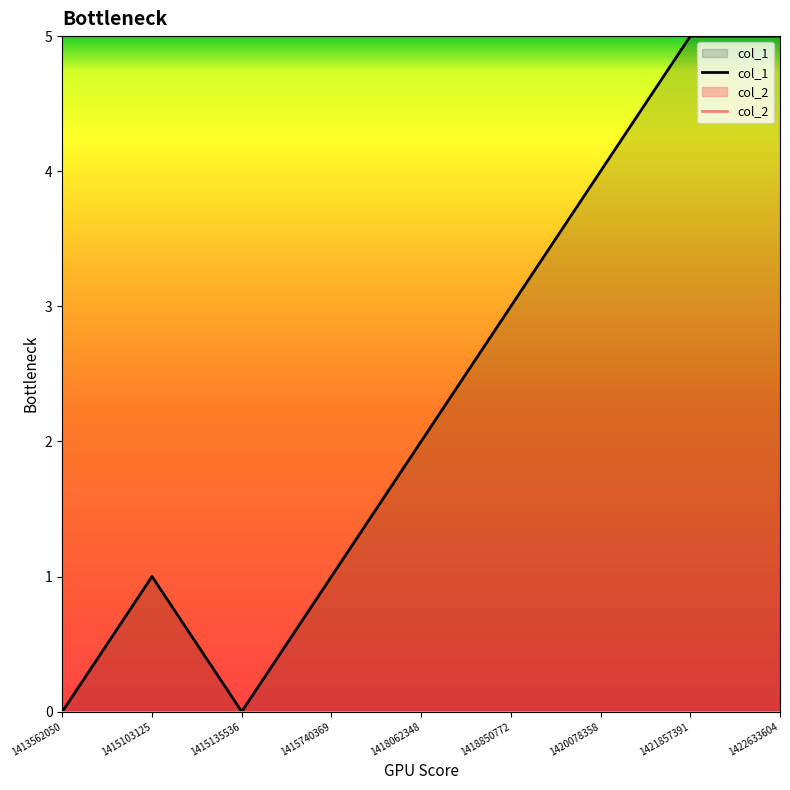

List the labels in order of value, smallest first.

1413562050, 1415135536, 1415103125, 1415740369, 1418062348, 1418850772, 1420078358, 1421857391, 1422633604